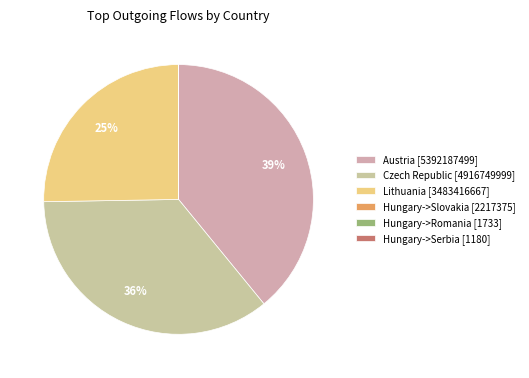

Rank the categories by value from highest to lowest.

Austria, Czech Republic, Lithuania, Hungary (Slovakia), Hungary (Romania), Hungary (Serbia)